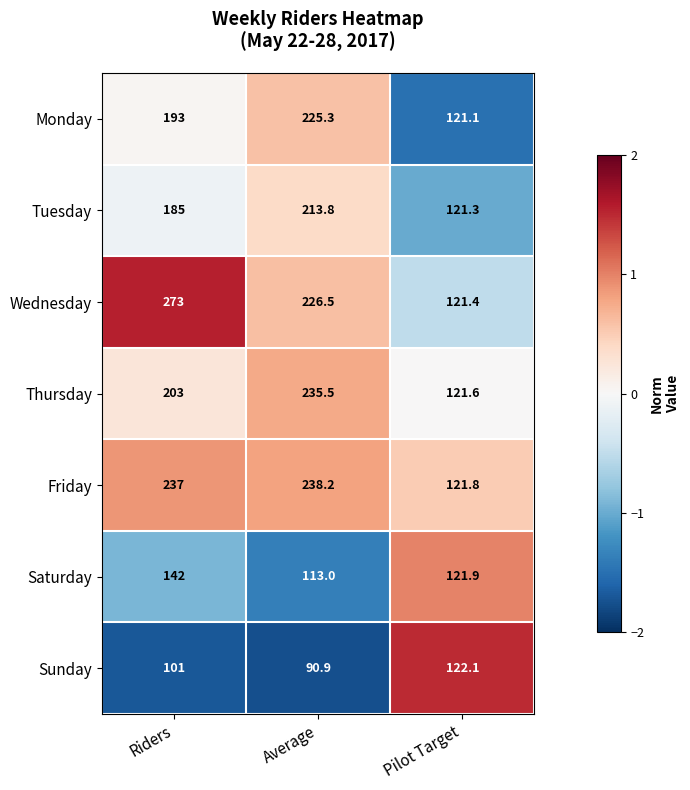

What is the average value of the Friday series?

199.0